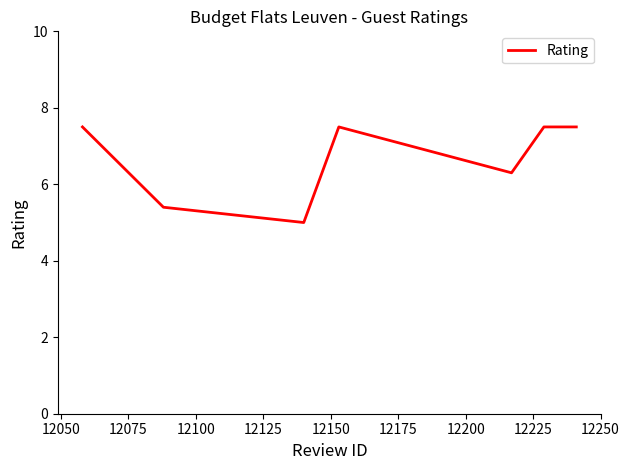

What is the average value?

6.7